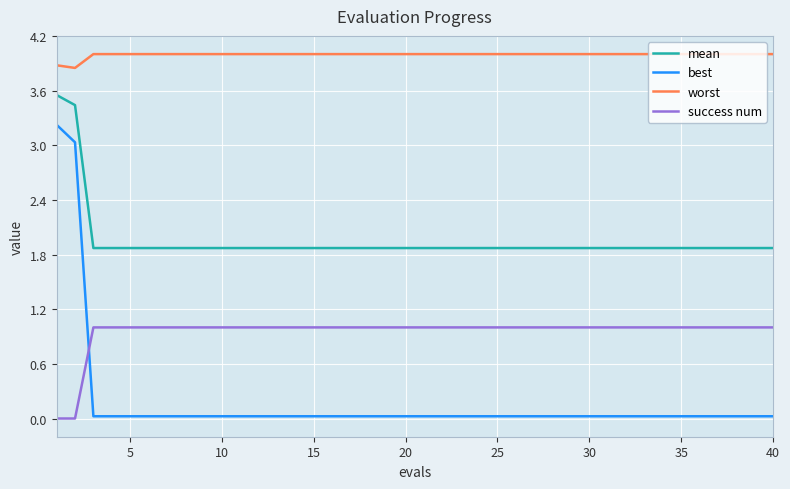

What is the sum of all mean values?

78.1